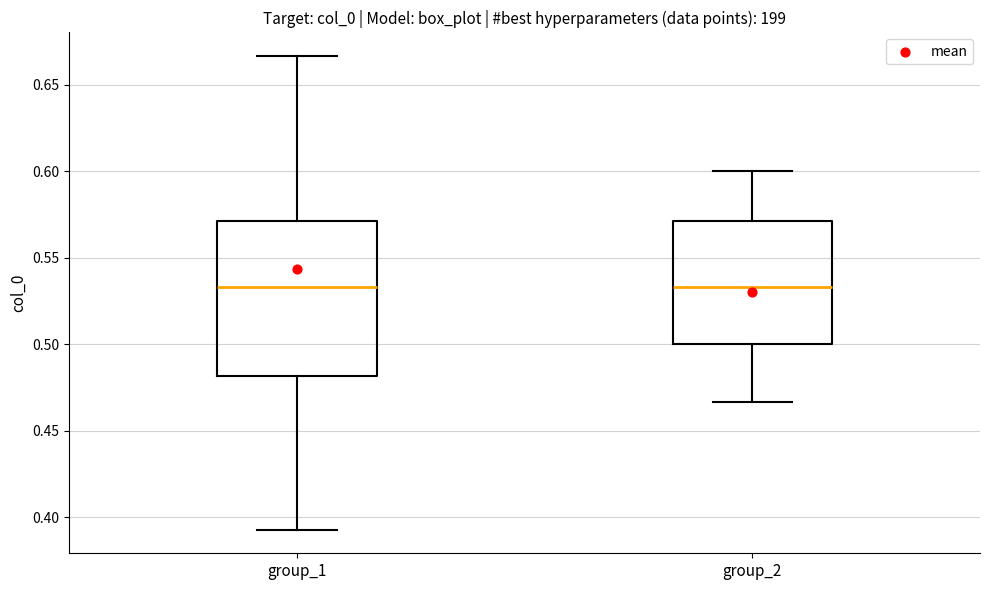

Which box is the tallest, from its lower edge to its upper edge?

group_1